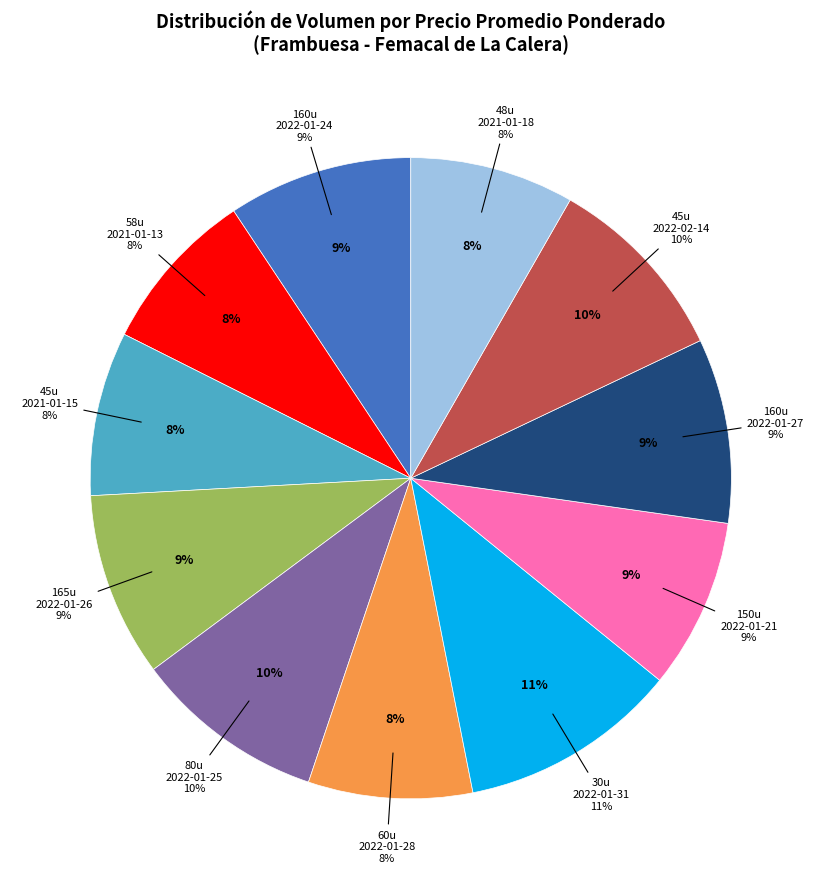

True or false: 45 (2022-02-14) accounts for 10% of the total.

True